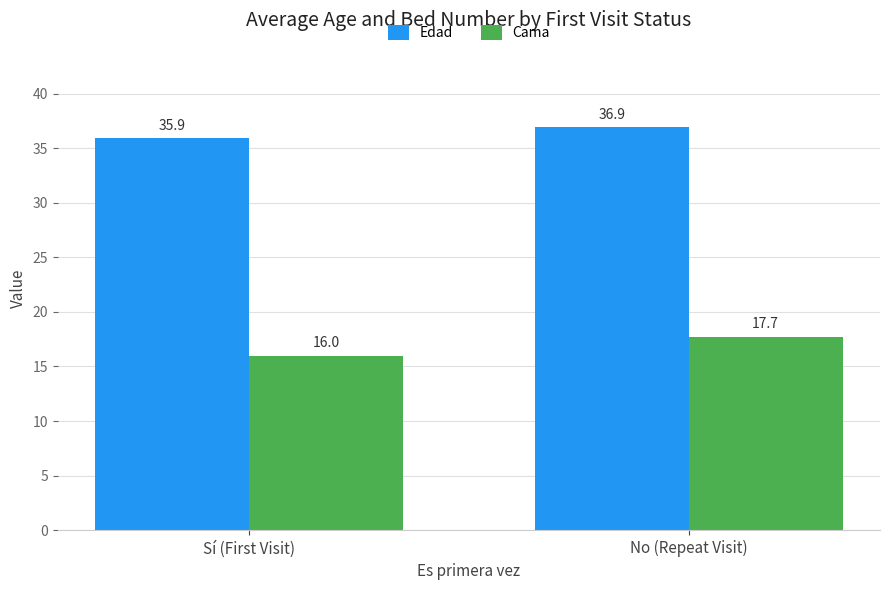

The Edad series shows 10.4 at Sí (First Visit). True or false?

False